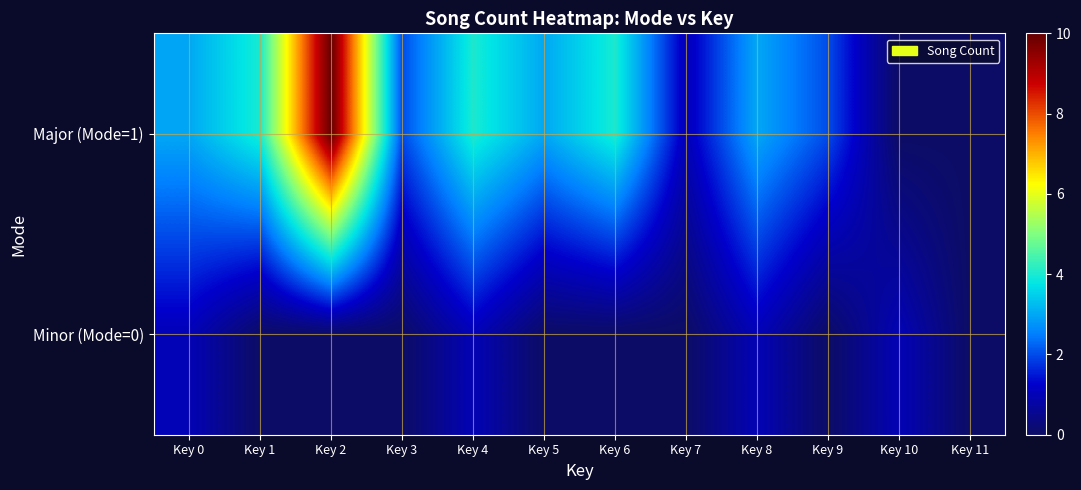

Reading left to right, what are all the values shown in this chart?

Minor (Mode=0): Key 0=1	Key 1=0	Key 2=0	Key 3=0	Key 4=1	Key 5=0	Key 6=0	Key 7=0	Key 8=1	Key 9=0	Key 10=1	Key 11=0
Major (Mode=1): Key 0=3	Key 1=4	Key 2=10	Key 3=2	Key 4=4	Key 5=3	Key 6=4	Key 7=1	Key 8=3	Key 9=2	Key 10=0	Key 11=0